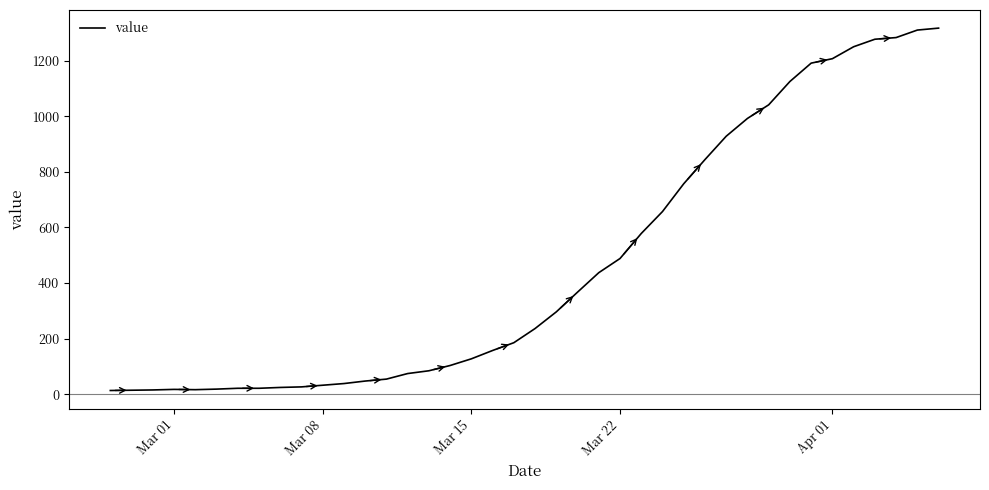

What is the difference between the maximum and minimum values?

1304